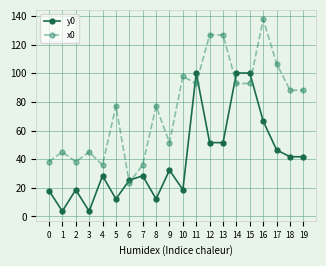

What is the sum of the x0 values at 9 and 8?

128.7